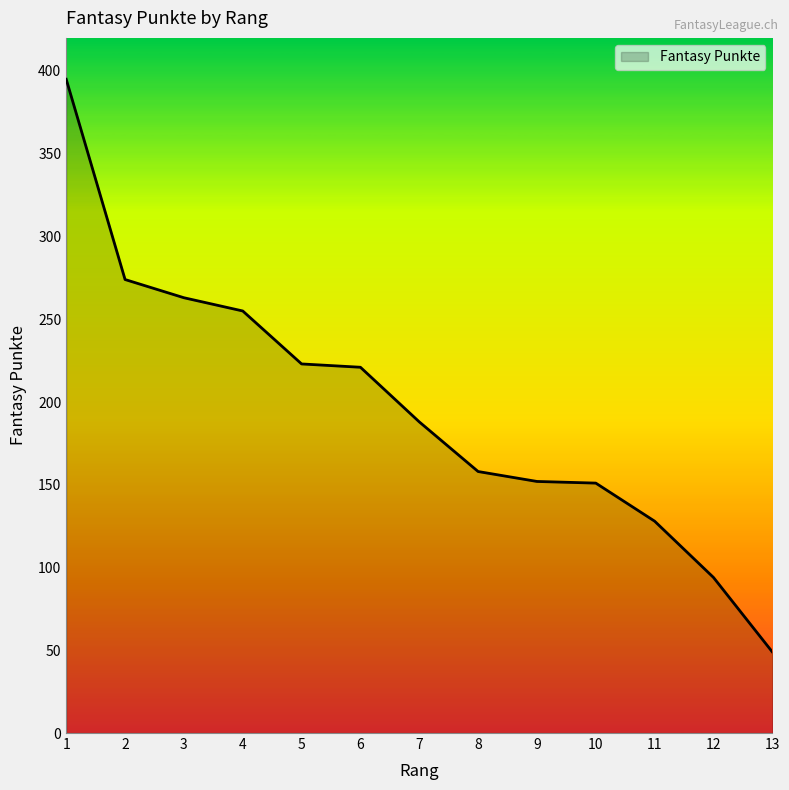

Count the number of categories in the chart.

13